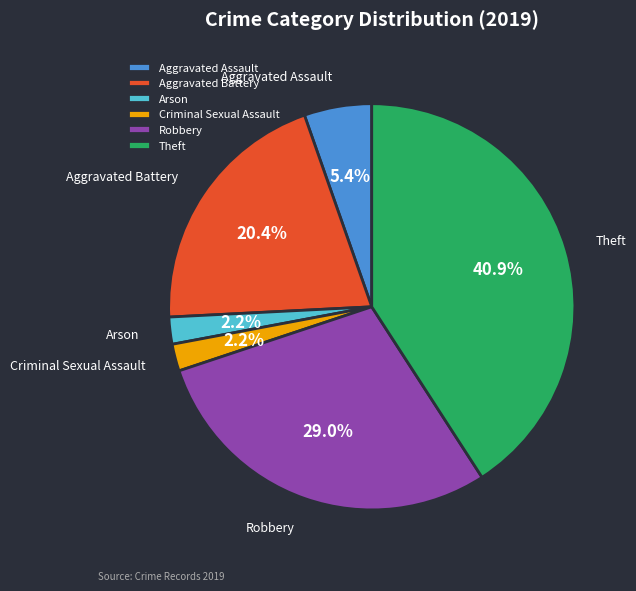

Between Arson and Aggravated Battery, which is larger?

Aggravated Battery